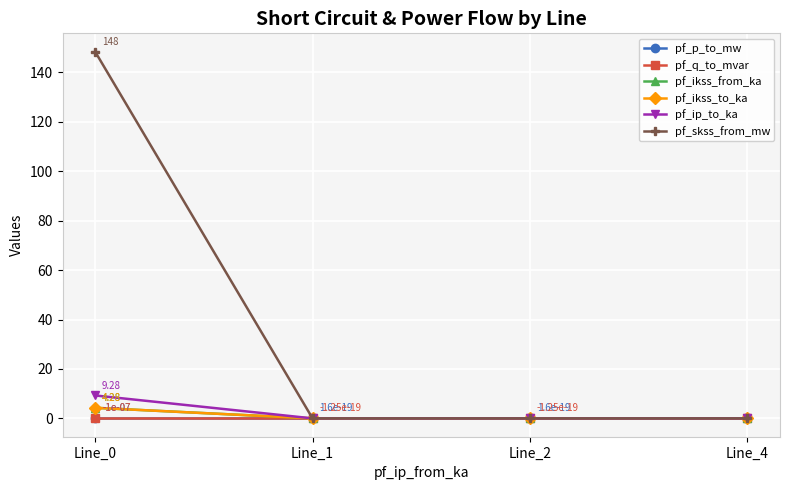

What are all the series names shown in the legend?

pf_p_to_mw, pf_q_to_mvar, pf_ikss_from_ka, pf_ikss_to_ka, pf_ip_to_ka, pf_skss_from_mw